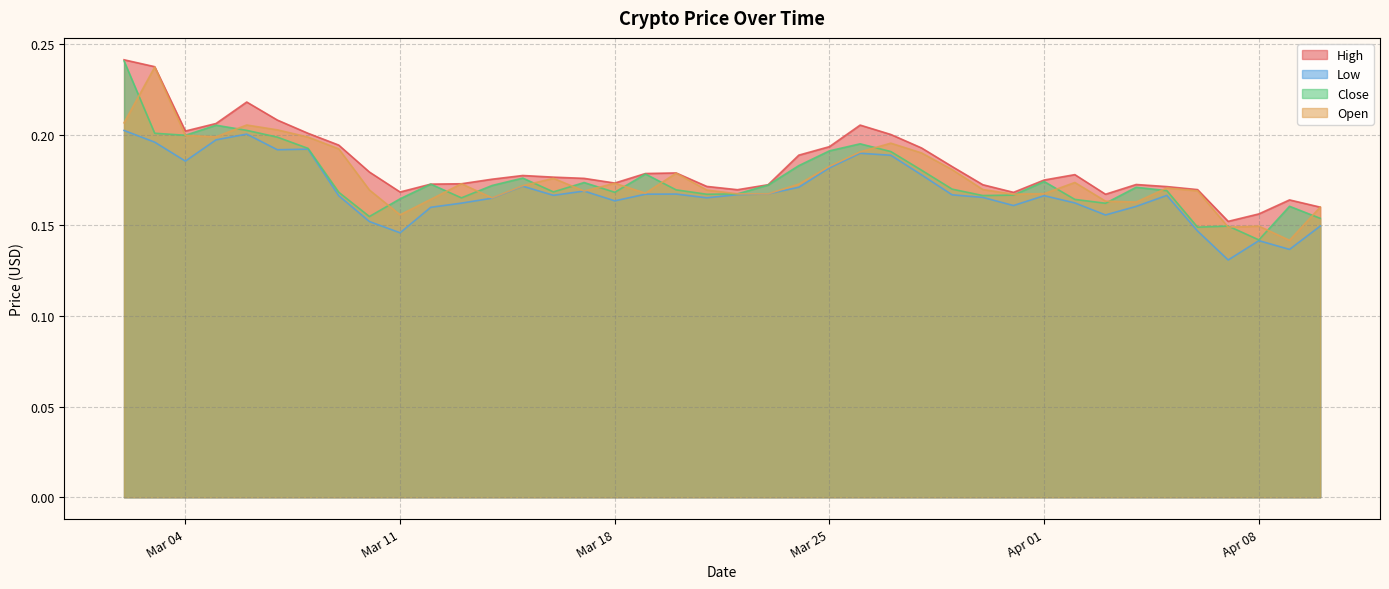

In Close, how many points are lower than both neighbors (excluding endpoints)?

10